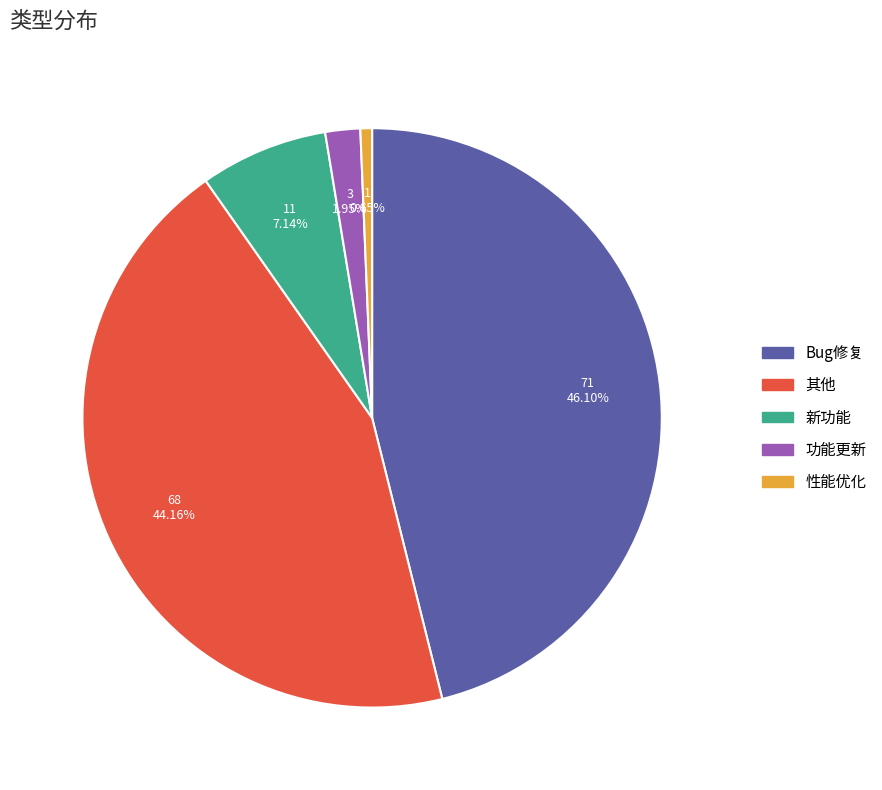

Rank the categories by value from lowest to highest.

性能优化, 功能更新, 新功能, 其他, Bug修复